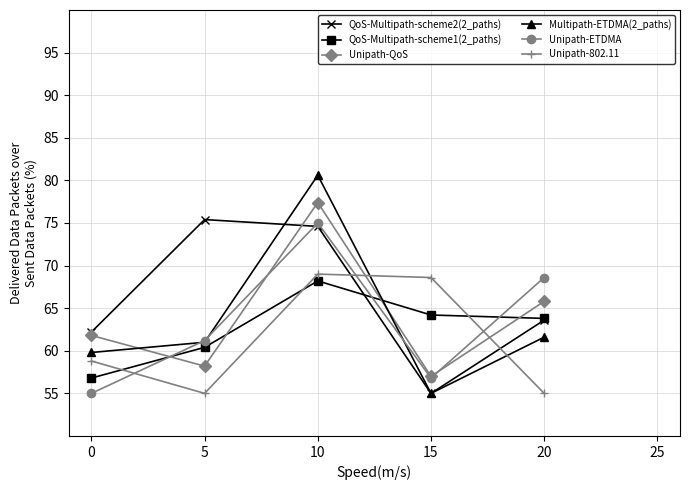

The value of QoS-Multipath-scheme2(2_paths) at 0 is 29.0. True or false?

False